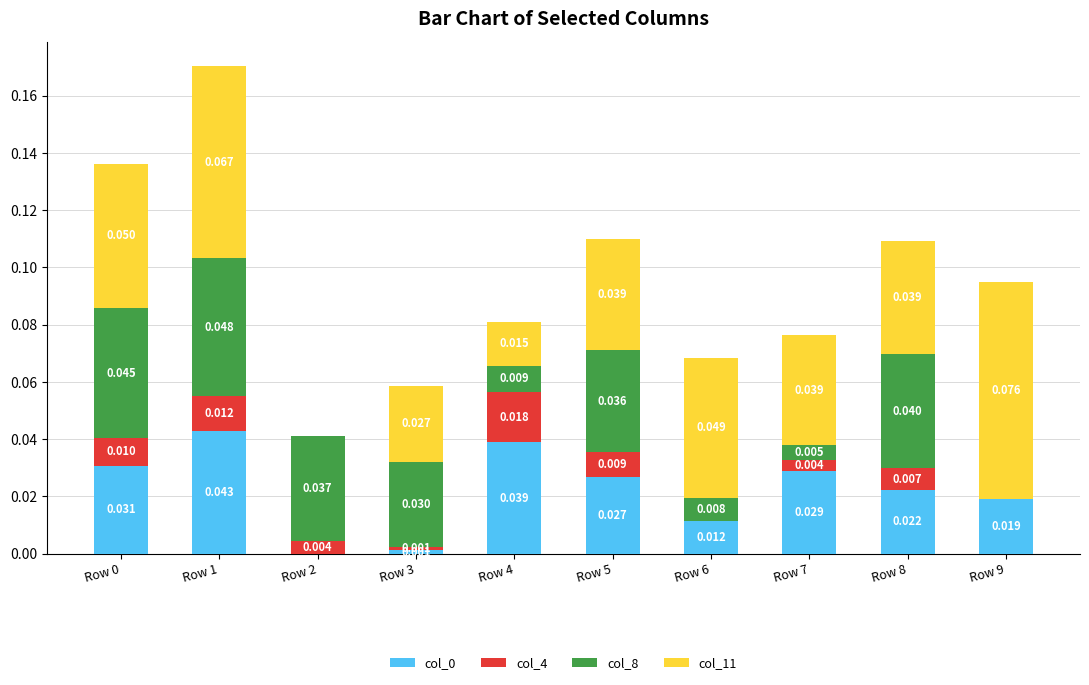

At how many categories does at least one series exceed 0?

10